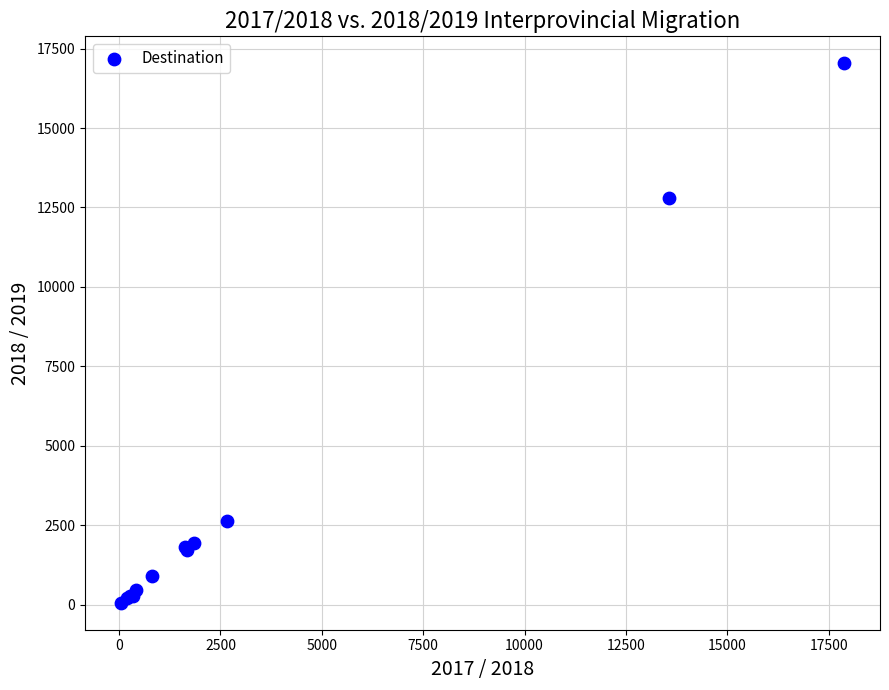

What Y value in the scatter plot is closest to 8550?

12798